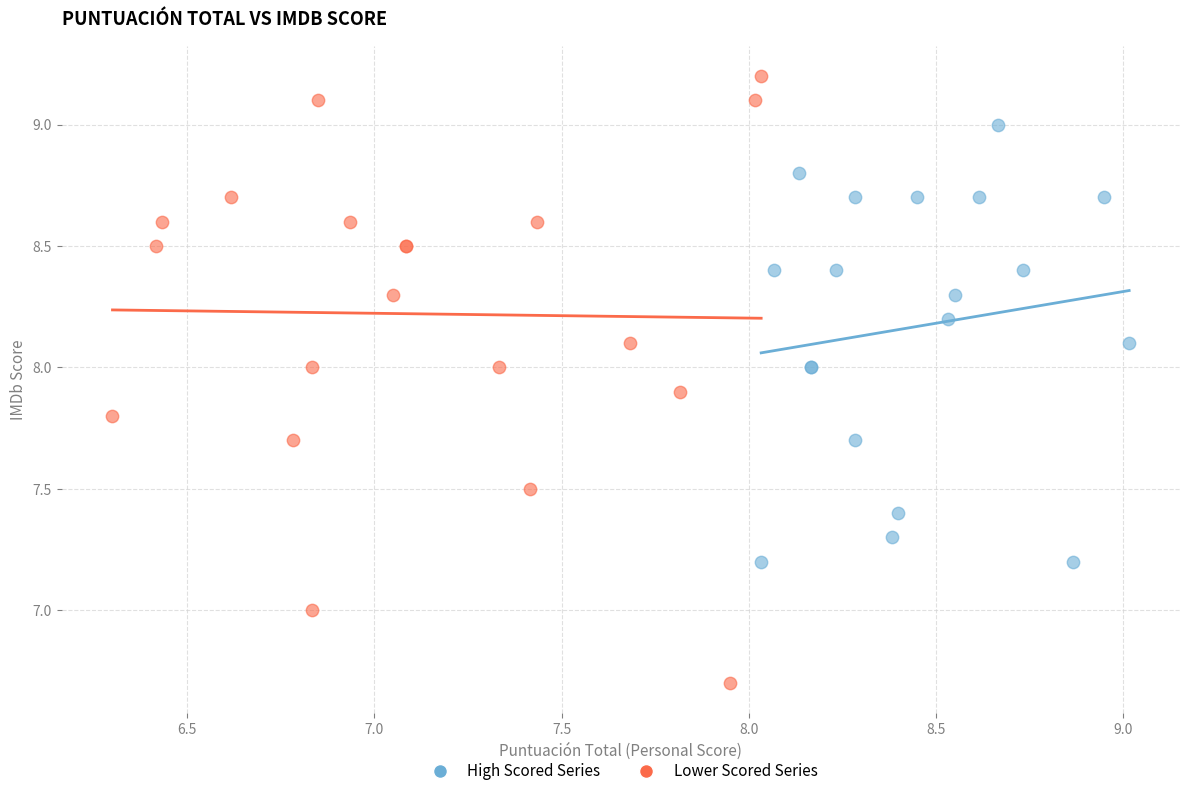

What are all the series names shown in the legend?

High Scored Series, Lower Scored Series